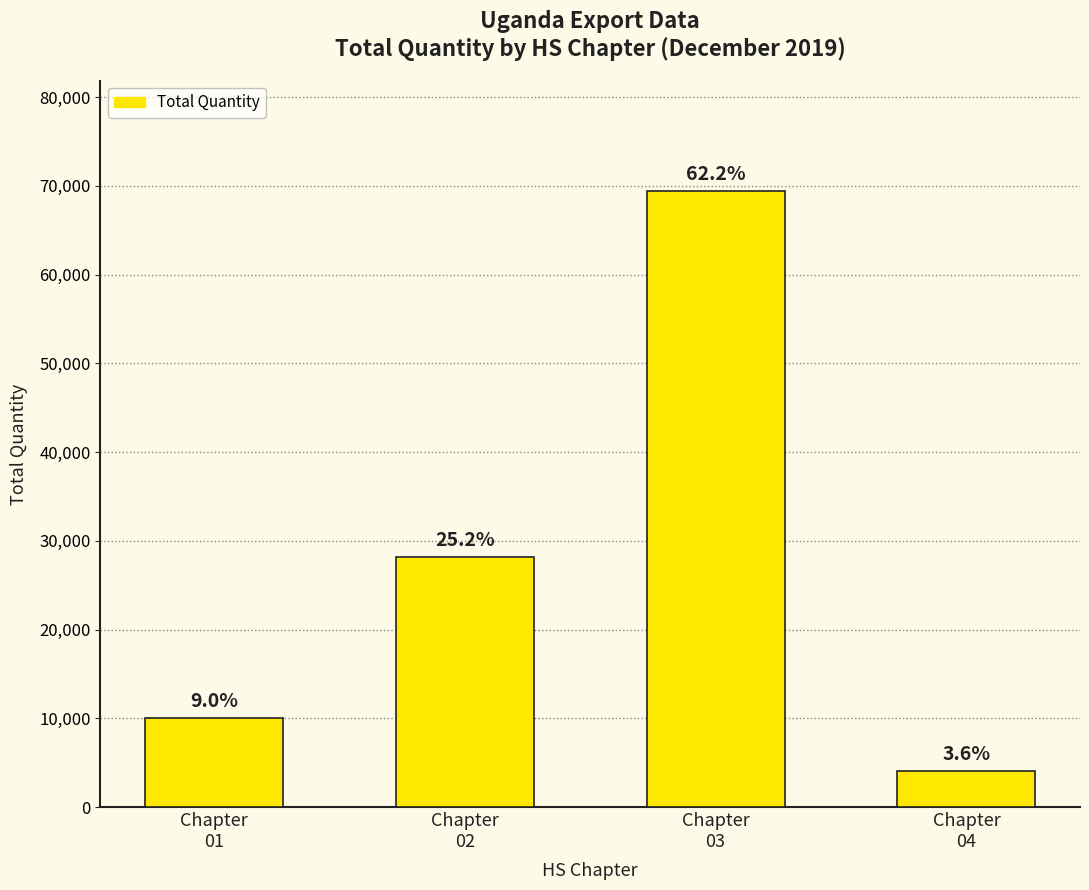

How many bars are there in total?

4